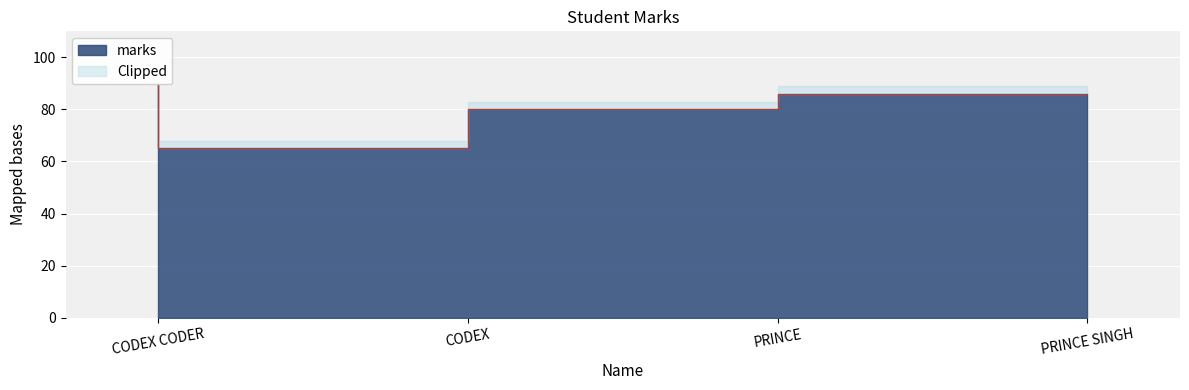

How many points are lower than both their immediate neighbors (excluding endpoints)?

1